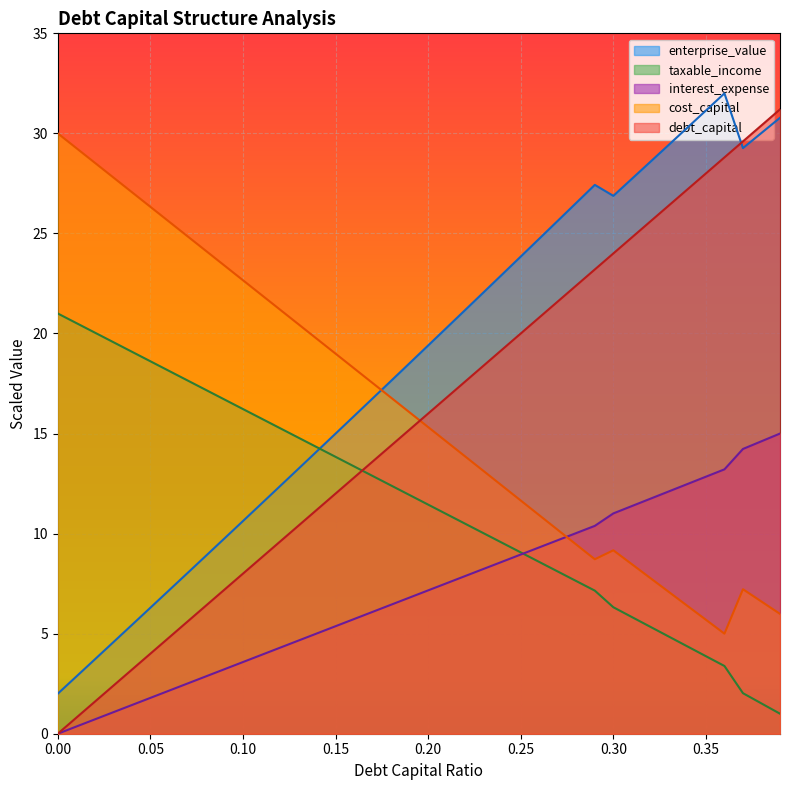

What is the label of the 14th point from the left?

0.13